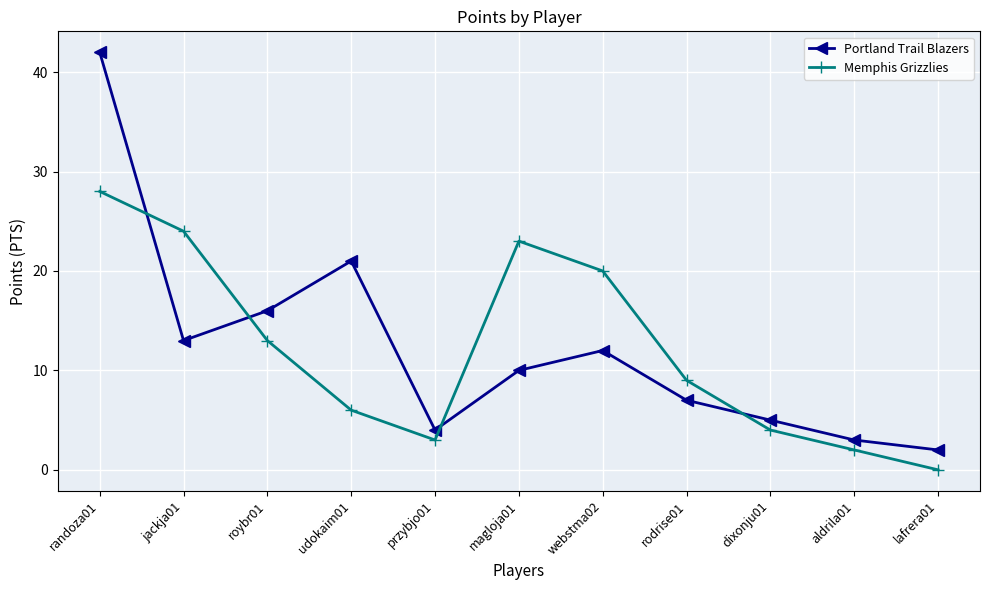

At which category is the sum across all series the highest?

randoza01